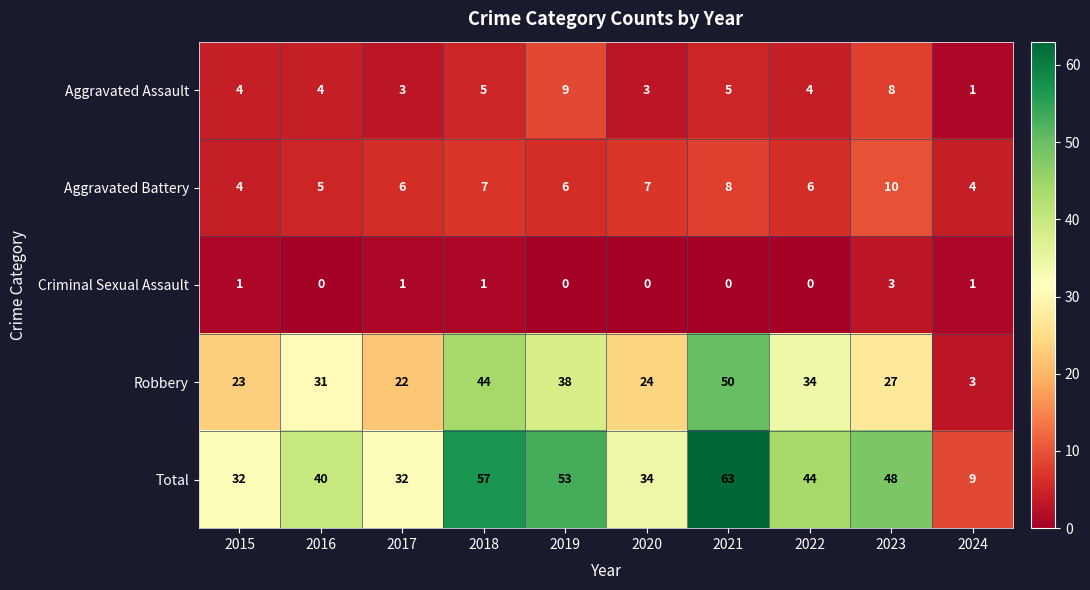

Which series has the widest spread of values?

Total